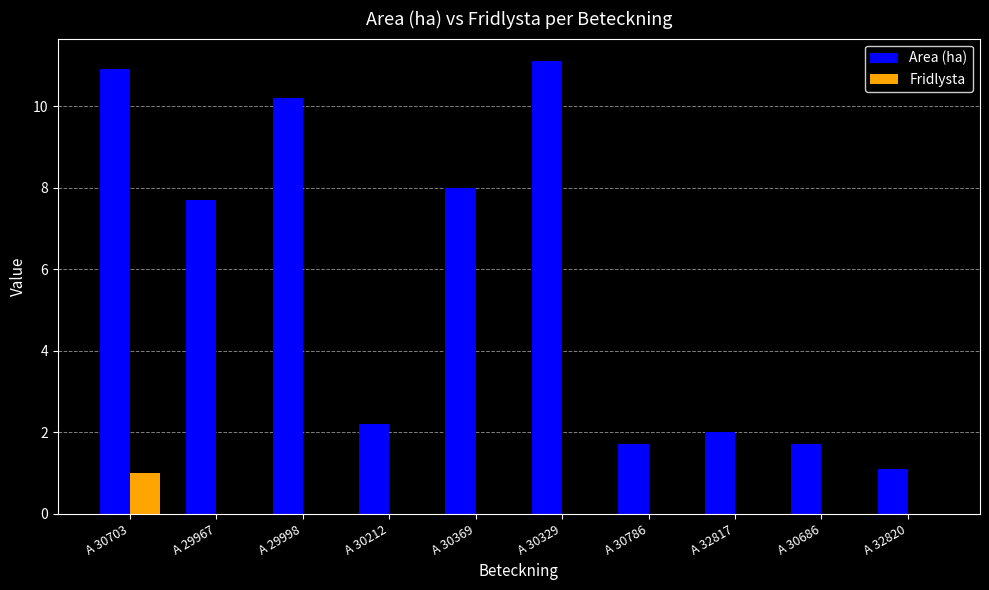

Where does the Area (ha) series first go above 7?

A 30703